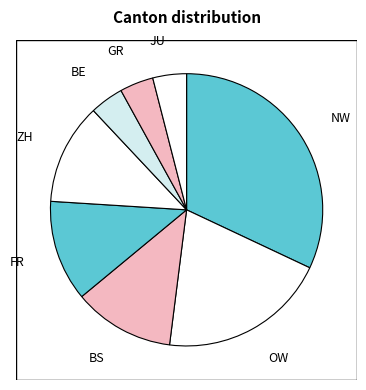

Is there any slice that represents more than half of the pie?

No